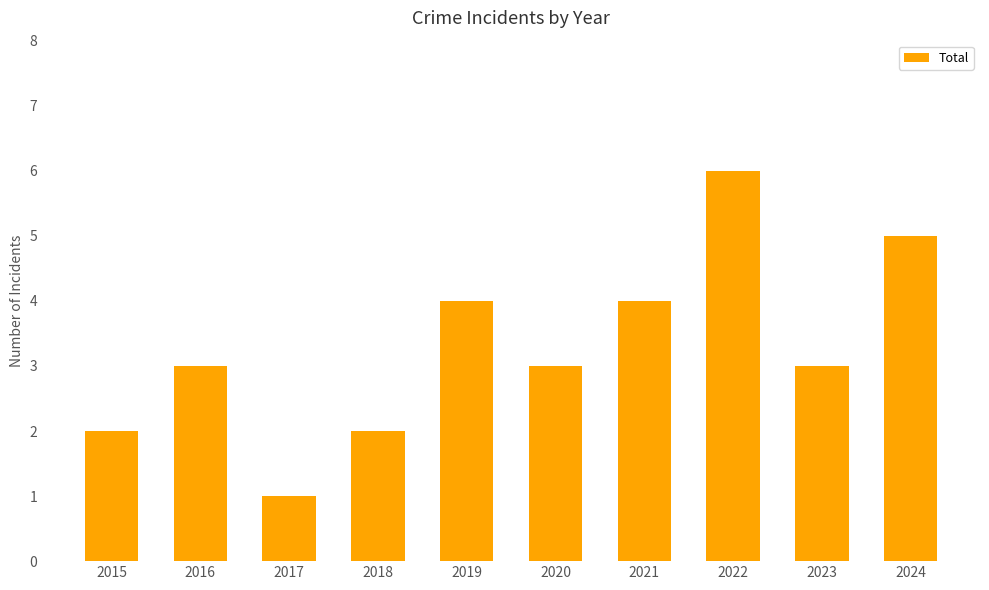

Approximately how many times larger is the value at 2021 compared to 2019?

1.0